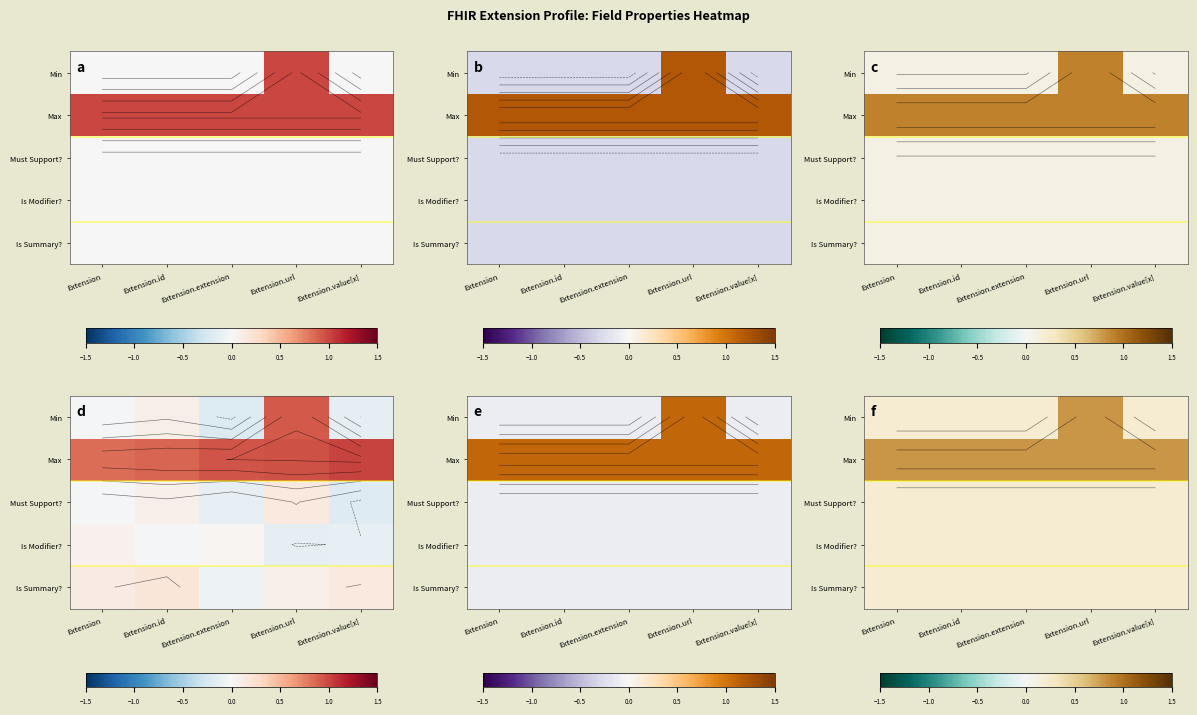

The Min series shows 0.1 at Extension.id. True or false?

False